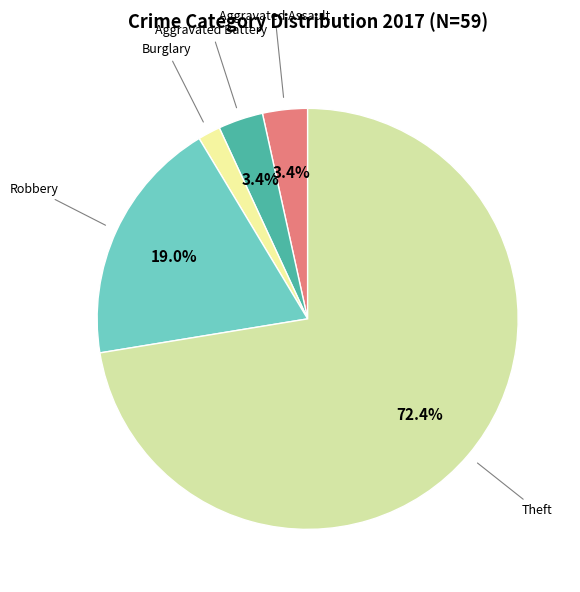

How many segments does this pie chart have?

5